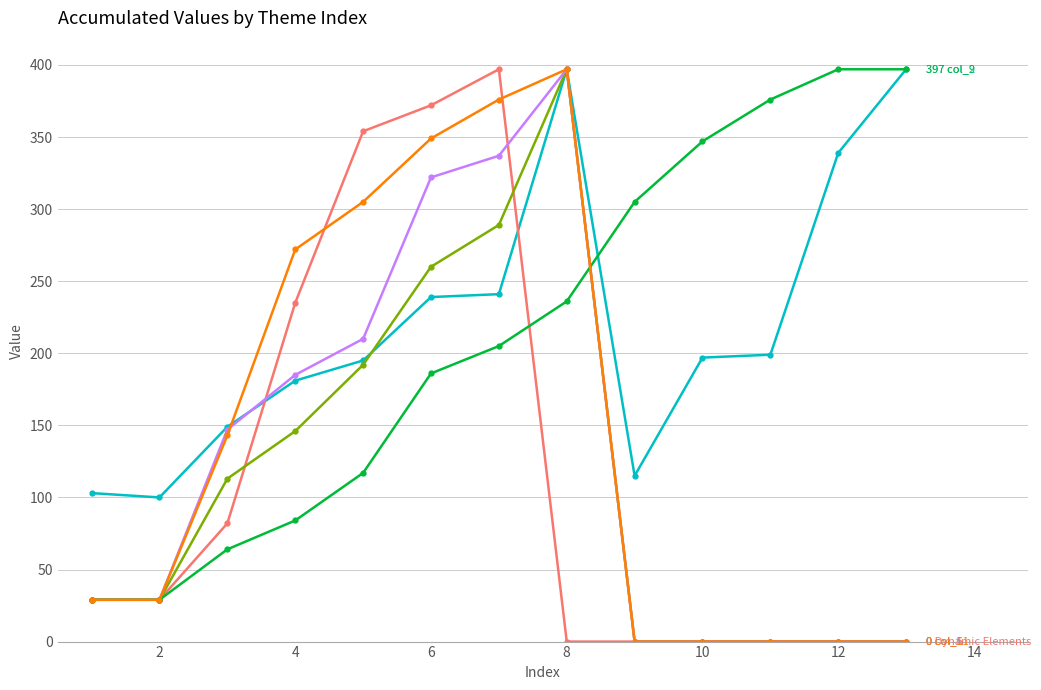

What is the greatest value displayed?

397